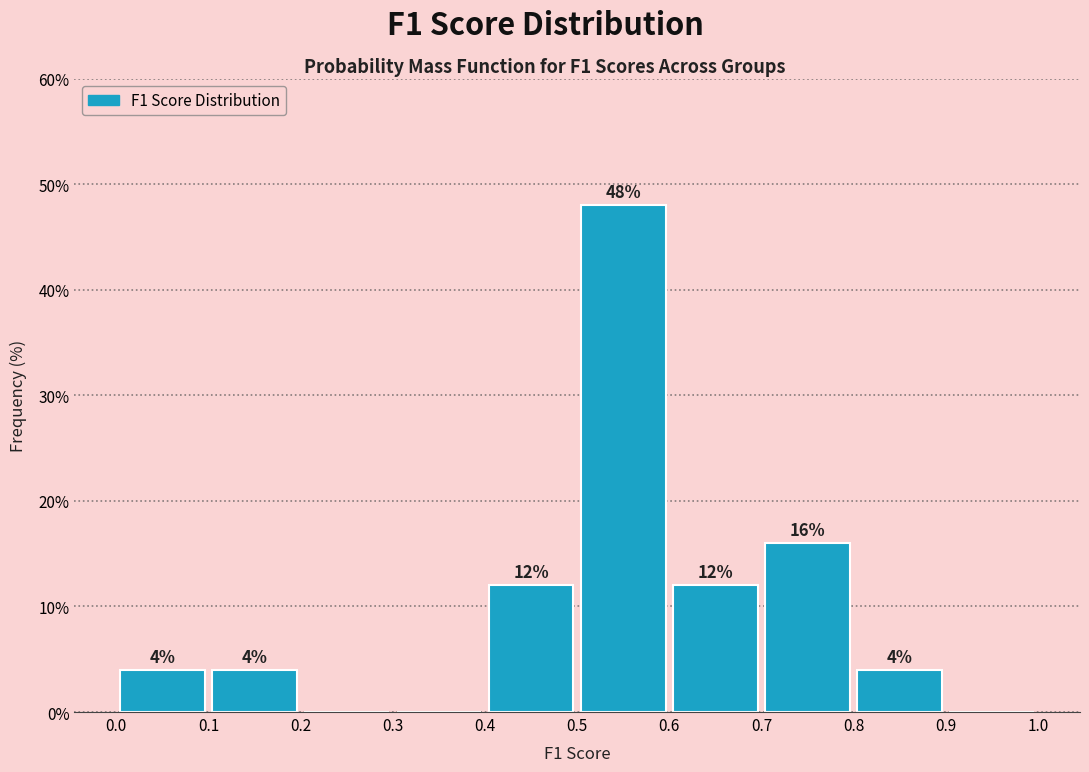

Over which range of the x-axis is the bar tallest?

0.5 to 0.6